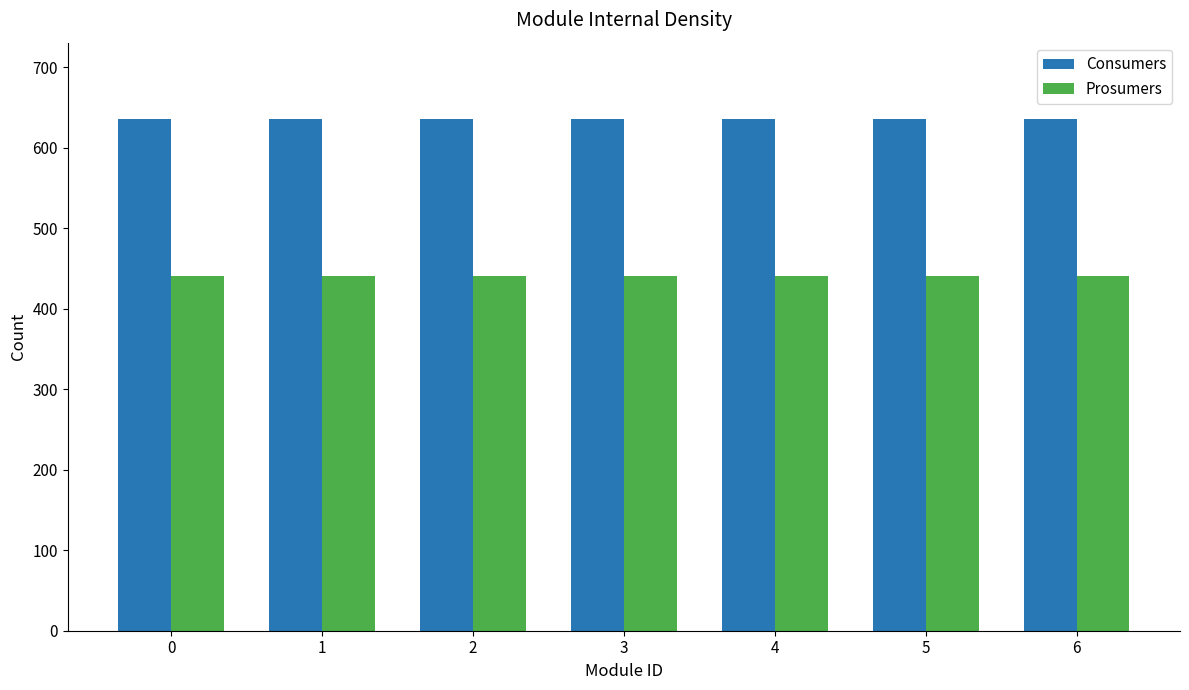

List the series in order of their peak value, lowest first.

Prosumers, Consumers